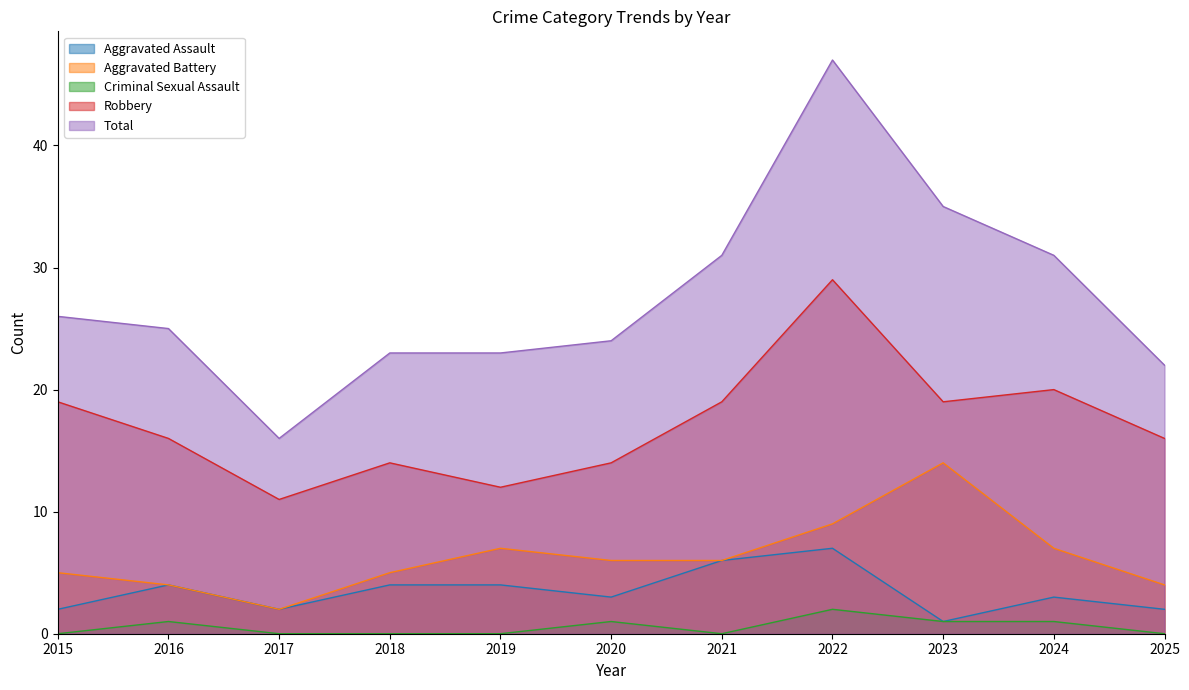

Which series changed the most between 2020 and 2021?

Total